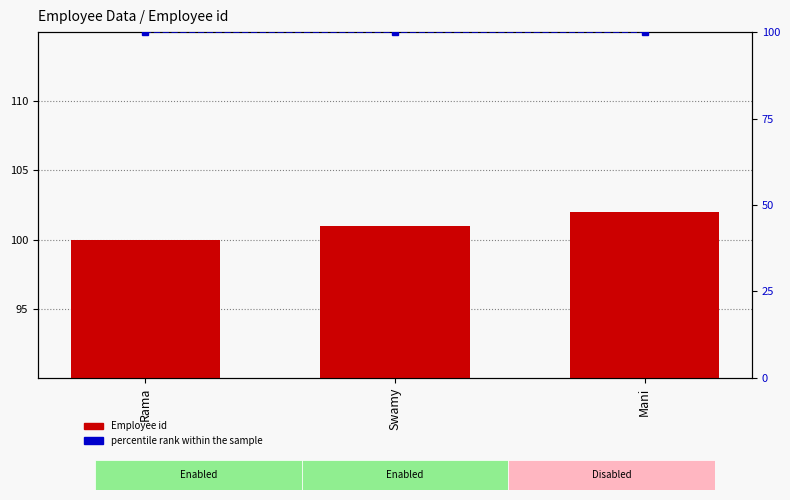

What is the sum of all percentile rank within the sample values?

300